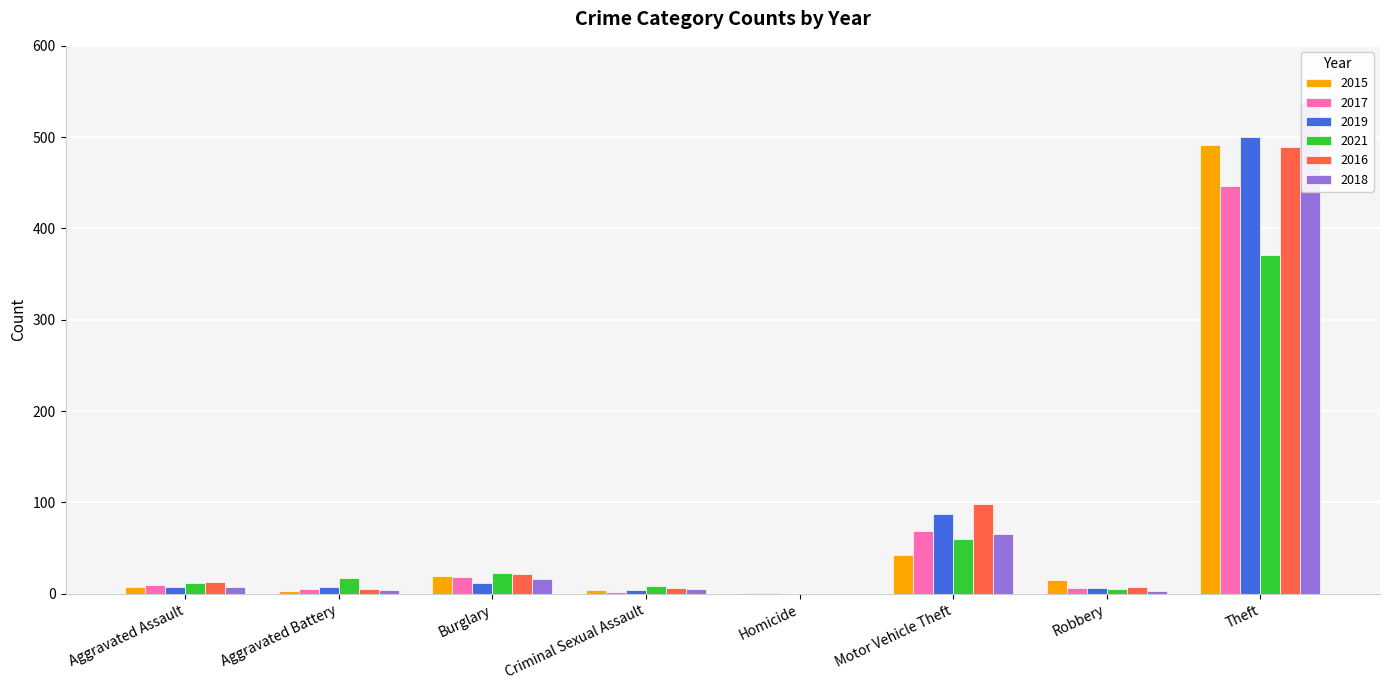

The 2021 series shows 0 at Homicide. True or false?

True